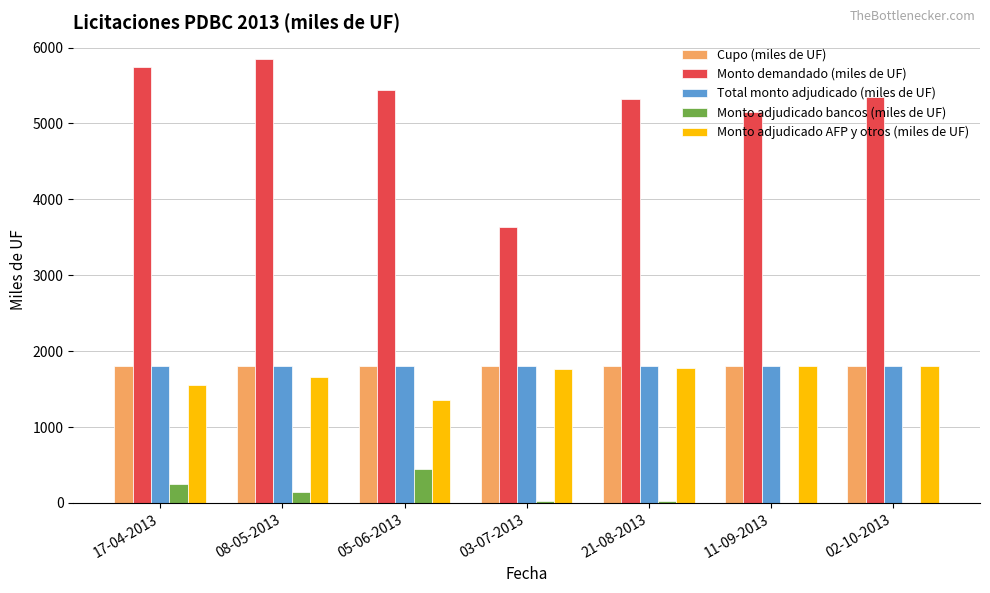

The Total monto adjudicado (miles de UF) series shows 499 at 03-07-2013. True or false?

False